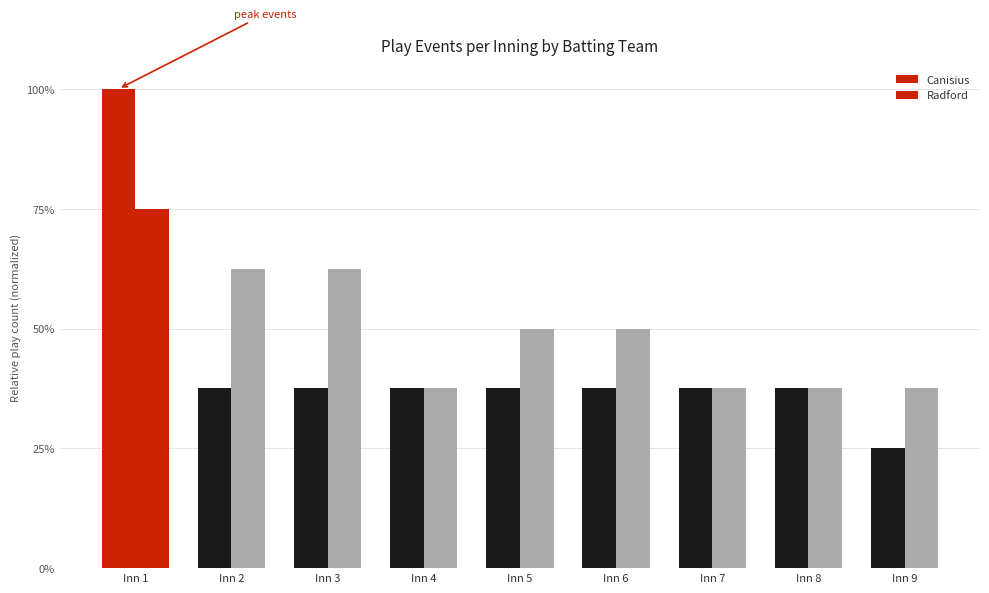

Which series has the widest spread of values?

Canisius